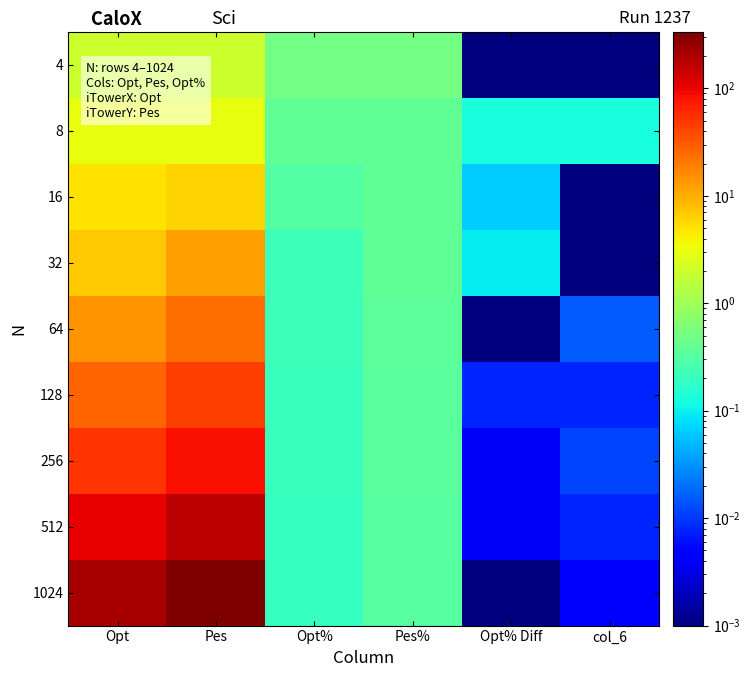

Which label corresponds to the smallest value in the chart?

Opt% Diff